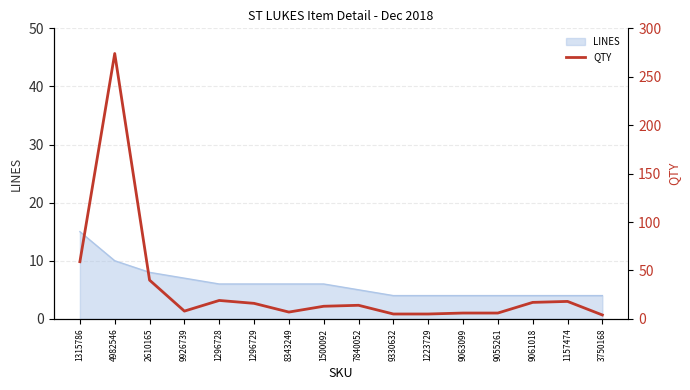

Which category has the highest value in the LINES series?

1315786